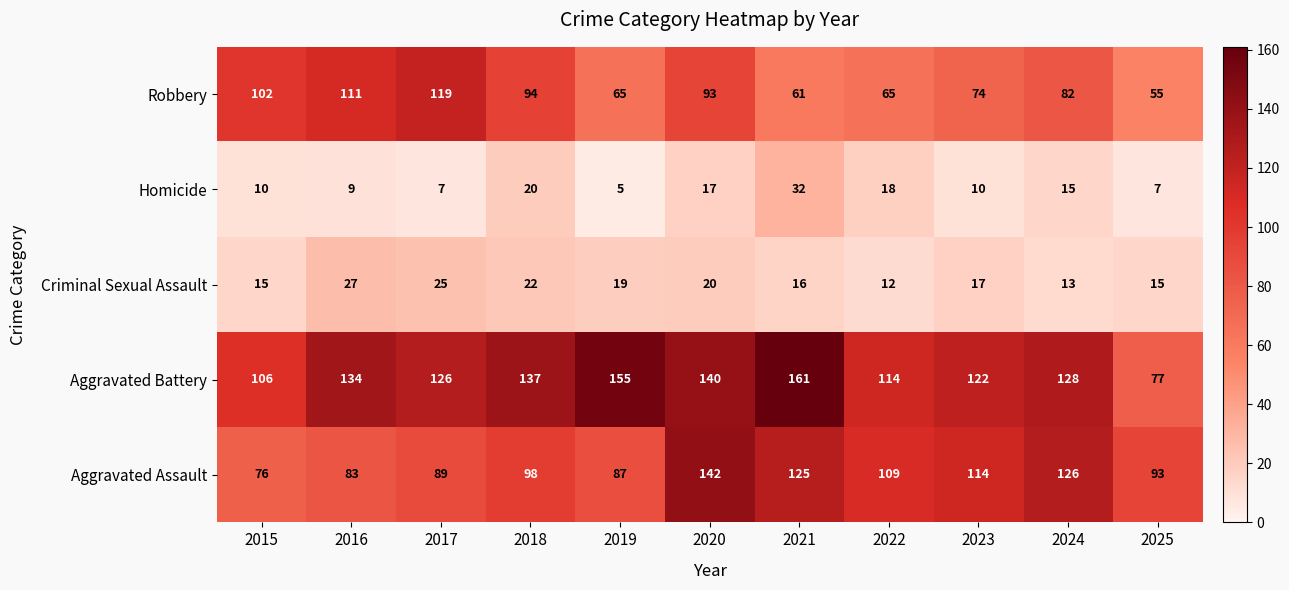

At which category is the sum across all series the highest?

2020